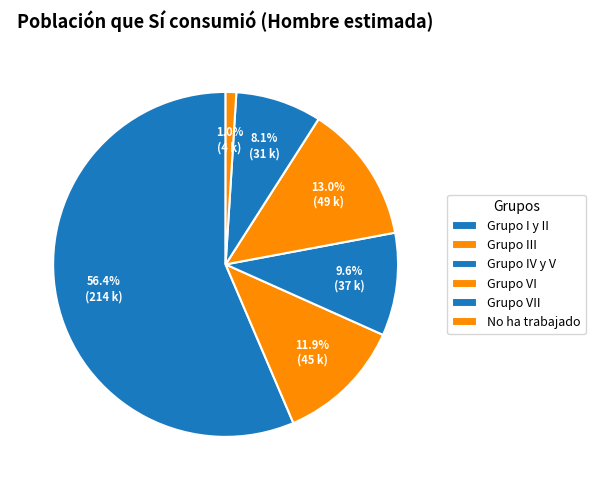

The Grupo I y II slice represents 56% of the pie. True or false?

True